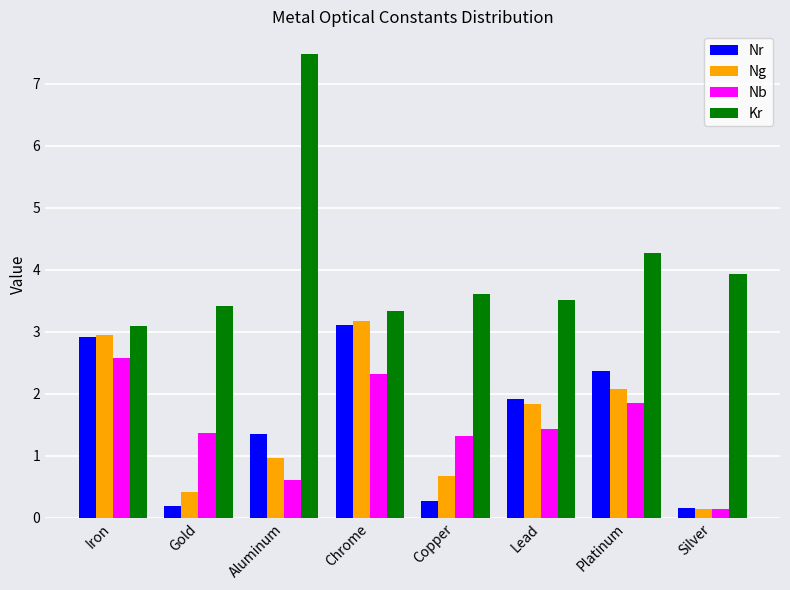

Reading right to left, list all the values displayed in this chart.

Nr: 0.2	2.4	1.9	0.3	3.1	1.3	0.2	2.9
Ng: 0.1	2.1	1.8	0.7	3.2	1.0	0.4	2.9
Nb: 0.1	1.8	1.4	1.3	2.3	0.6	1.4	2.6
Kr: 3.9	4.3	3.5	3.6	3.3	7.5	3.4	3.1